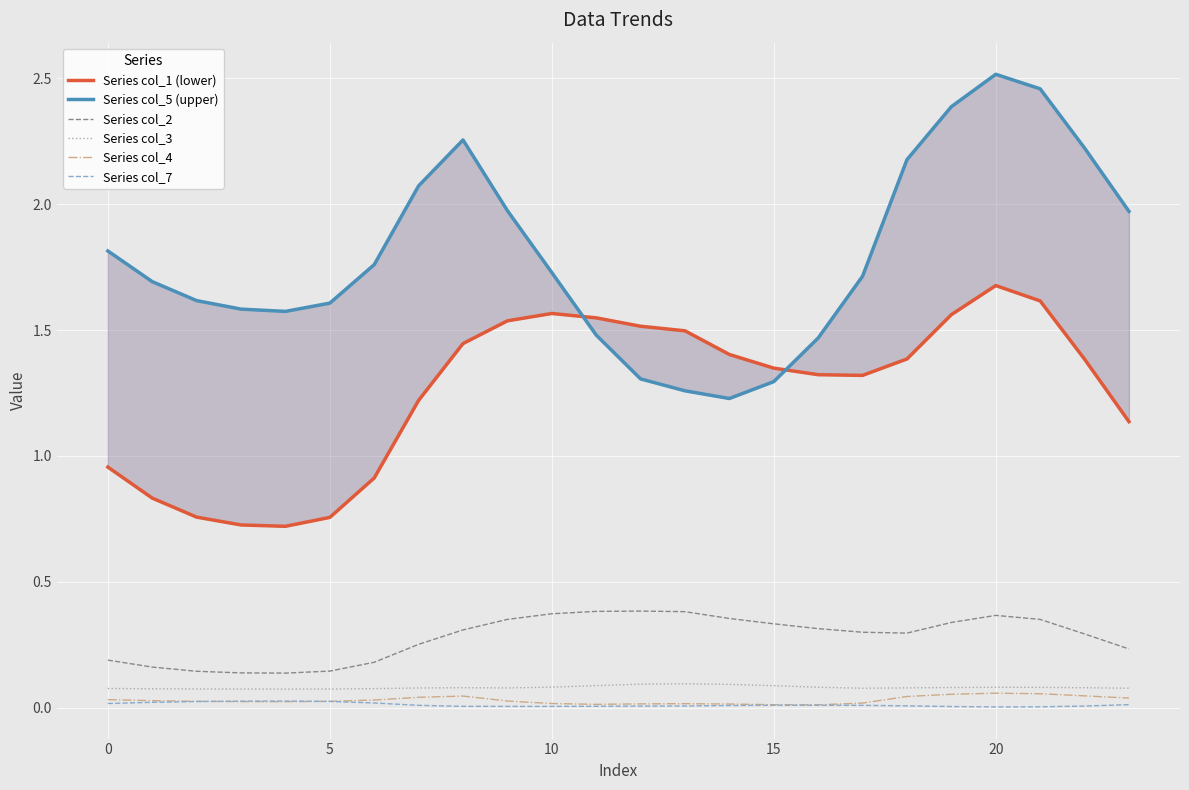

The value of Series col_4 at 23 is 0.0. True or false?

True